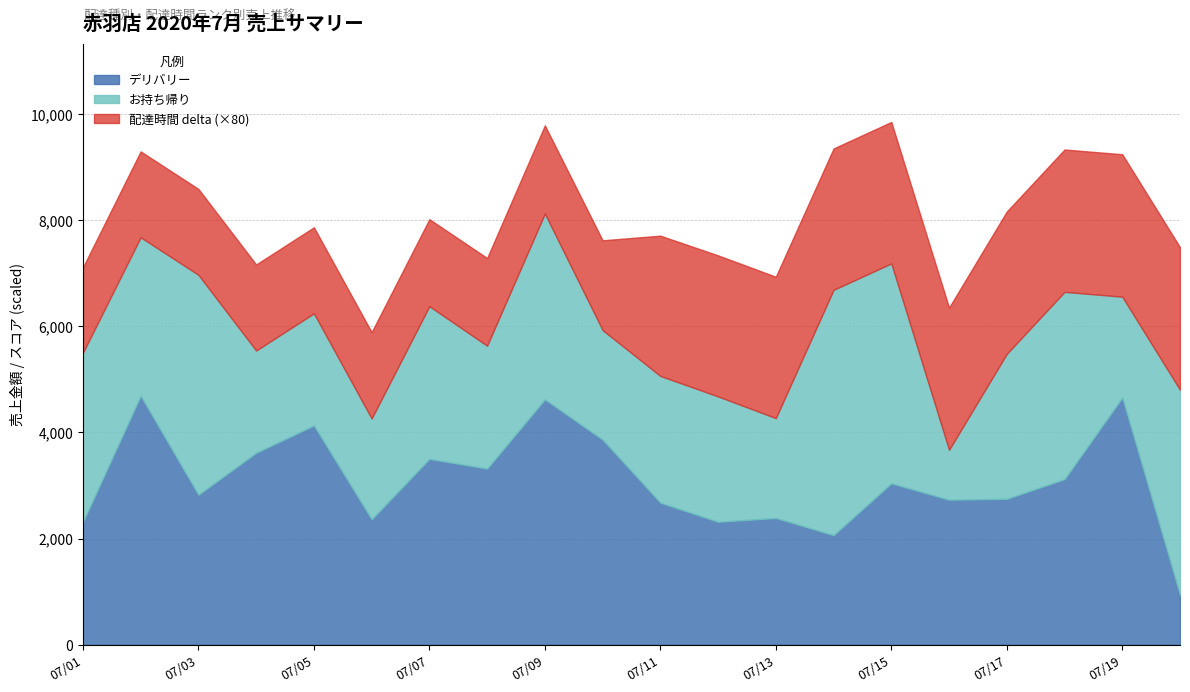

What is the difference between the お持ち帰り values at 2020-07-10 and 2020-07-05?

48.0